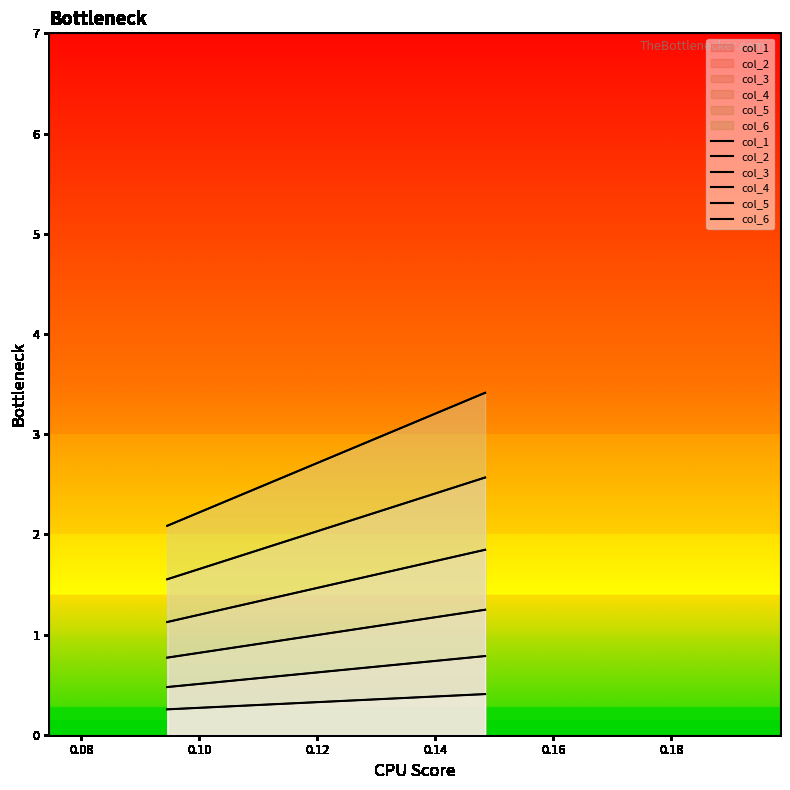

What is the maximum value for col_2?

0.8